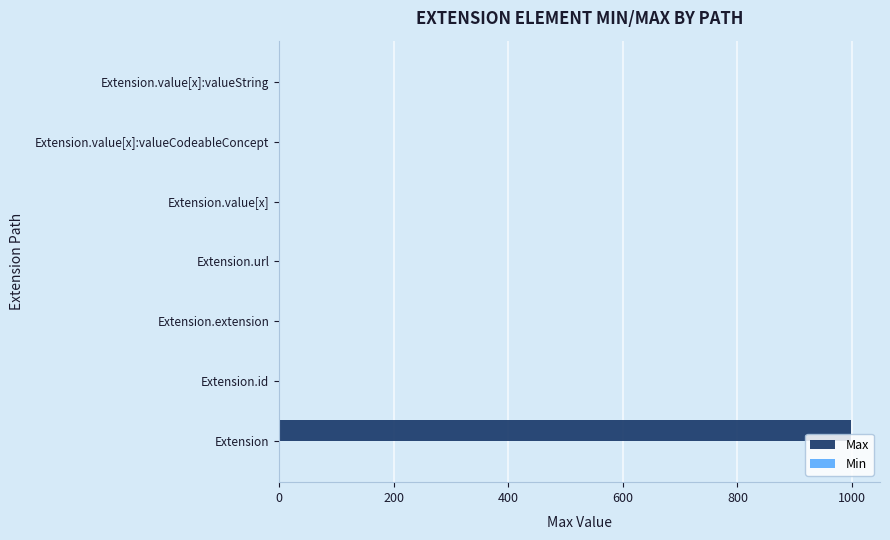

The Max series shows 507 at Extension. True or false?

False